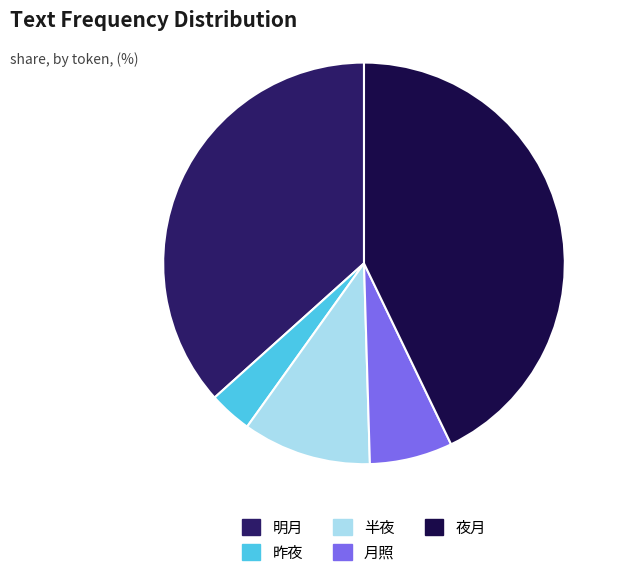

Does 明月 represent more than half of the total?

No